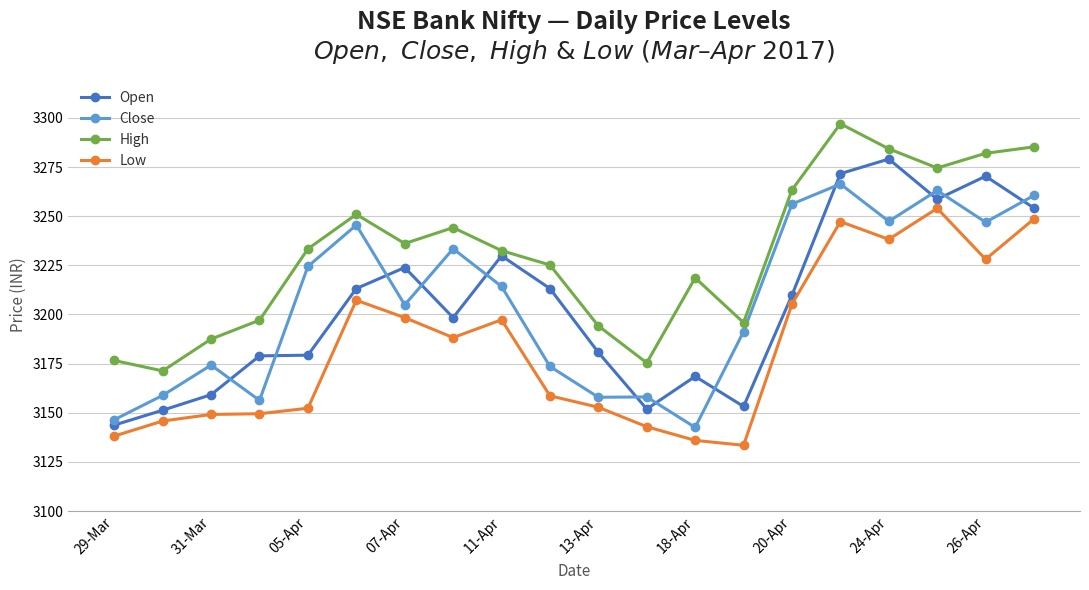

List the series in order of their peak value, highest first.

High, Open, Close, Low